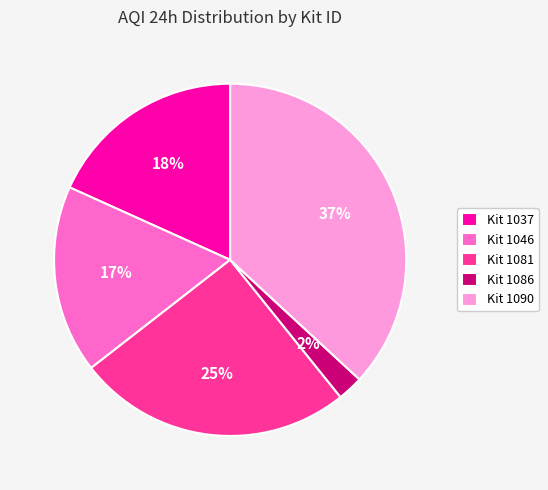

The Kit 1046 slice represents 17% of the pie. True or false?

True